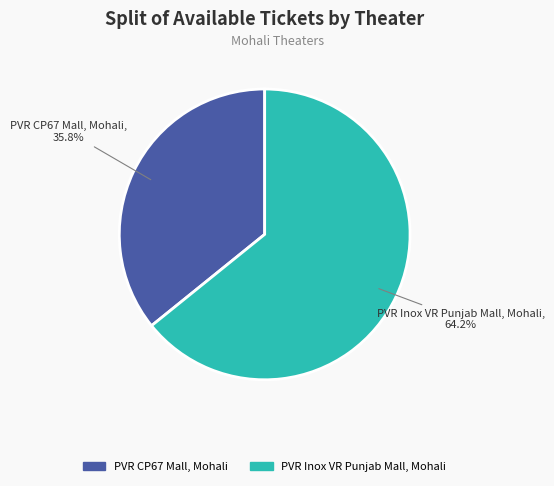

Rank the categories by value from highest to lowest.

PVR Inox VR Punjab Mall, Mohali, PVR CP67 Mall, Mohali